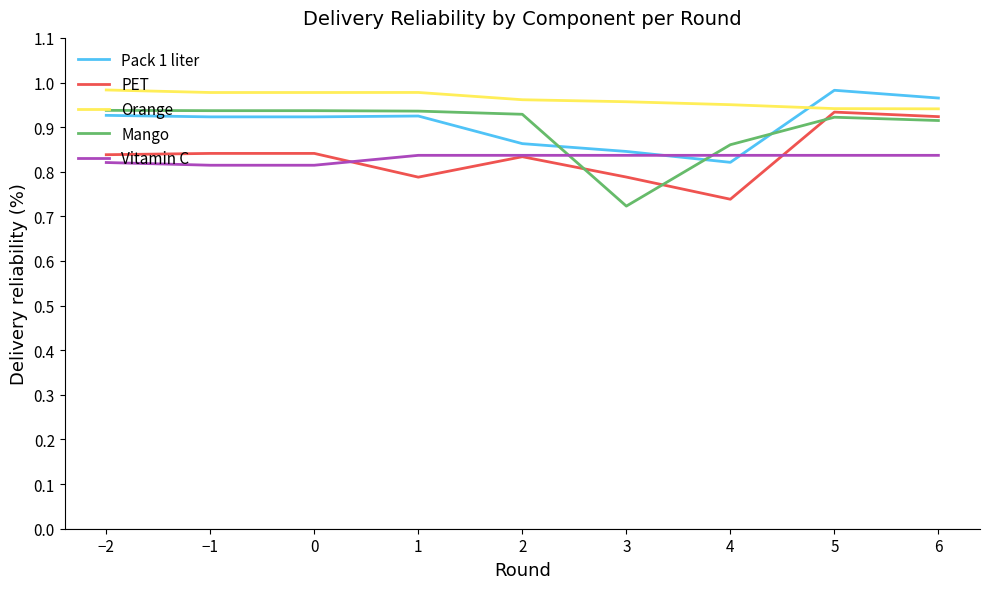

What position from the right is 2?

5